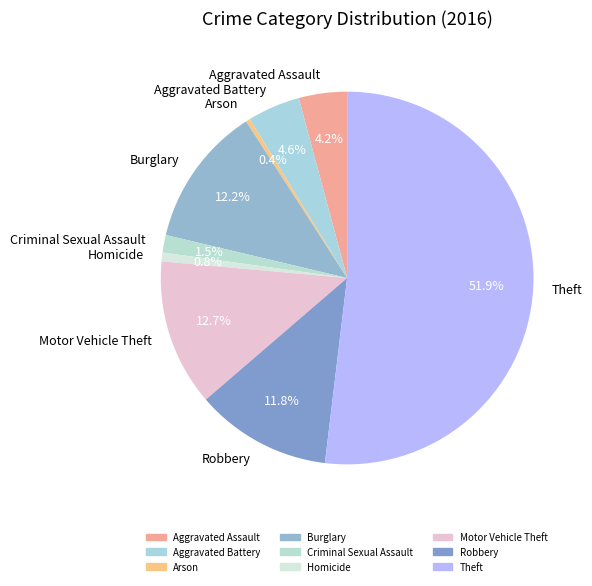

To the nearest percent, what is the combined percentage of Theft and Homicide?

53%